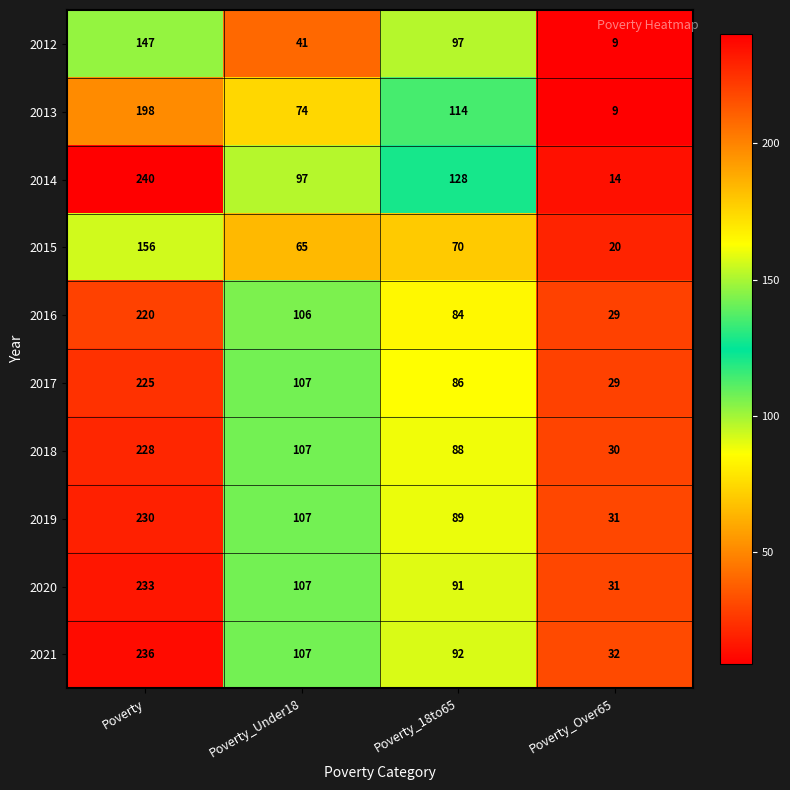

Which series has the largest range (max minus min)?

2014